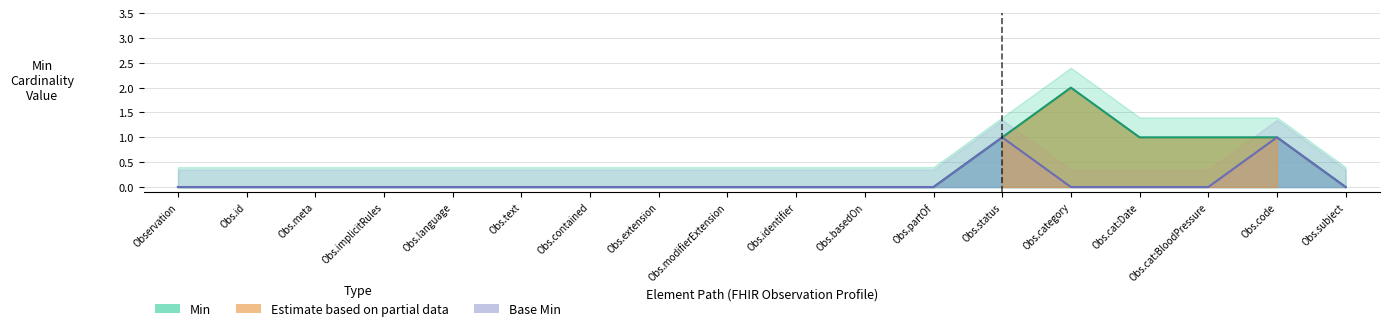

Does the chart have visible grid lines?

Yes